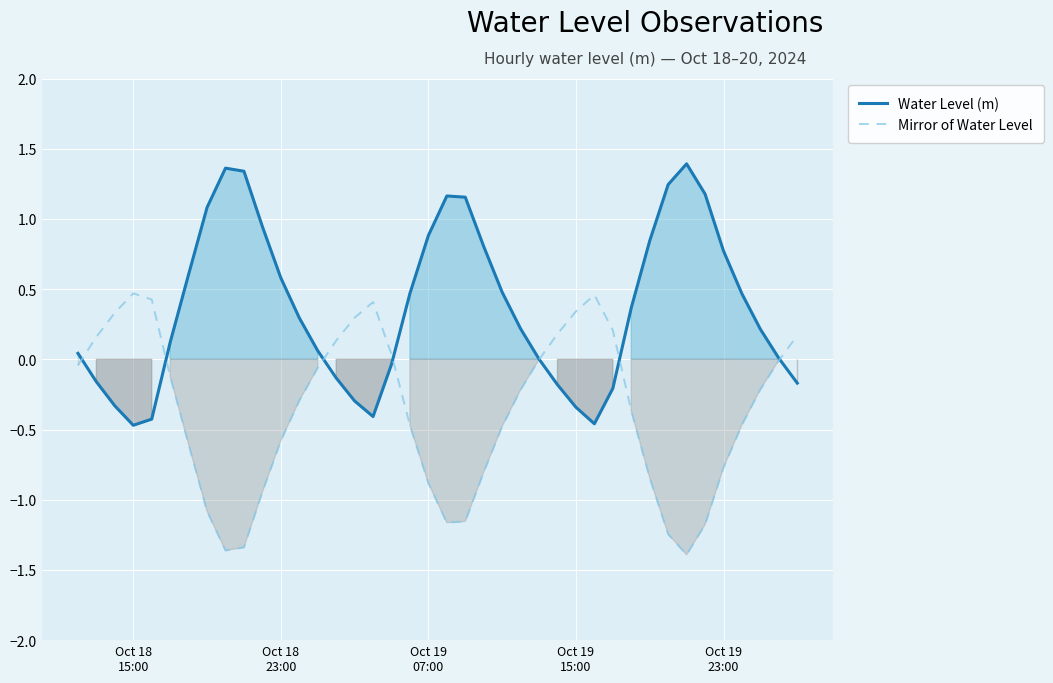

In Water Level (m), how many points are lower than both neighbors (excluding endpoints)?

3